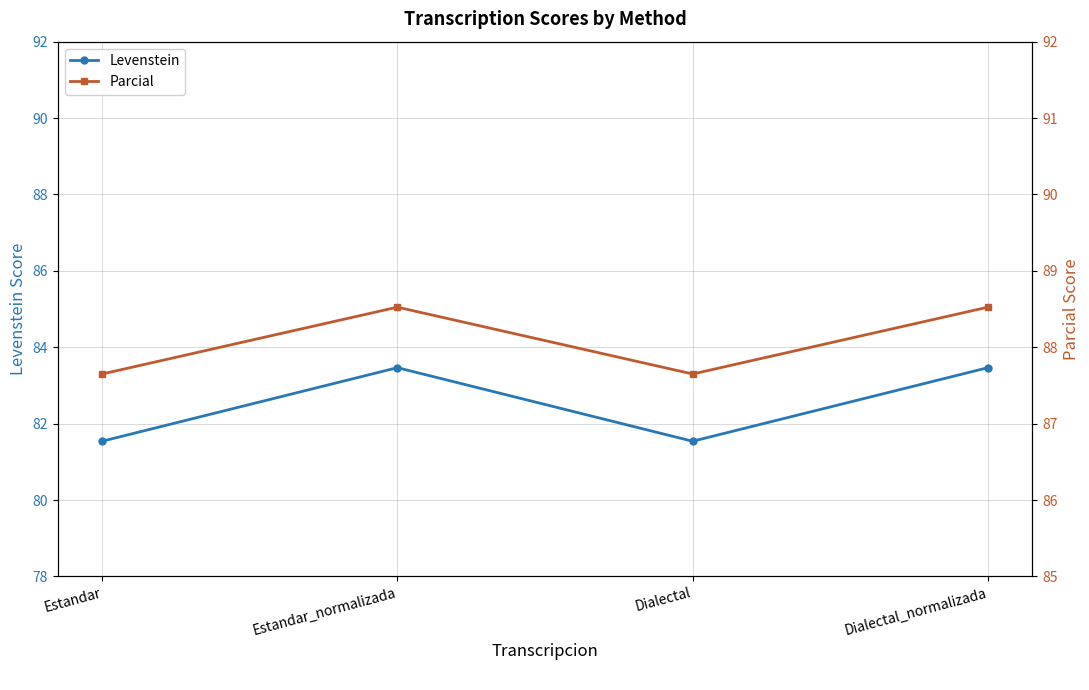

What is the smallest value displayed?

81.5